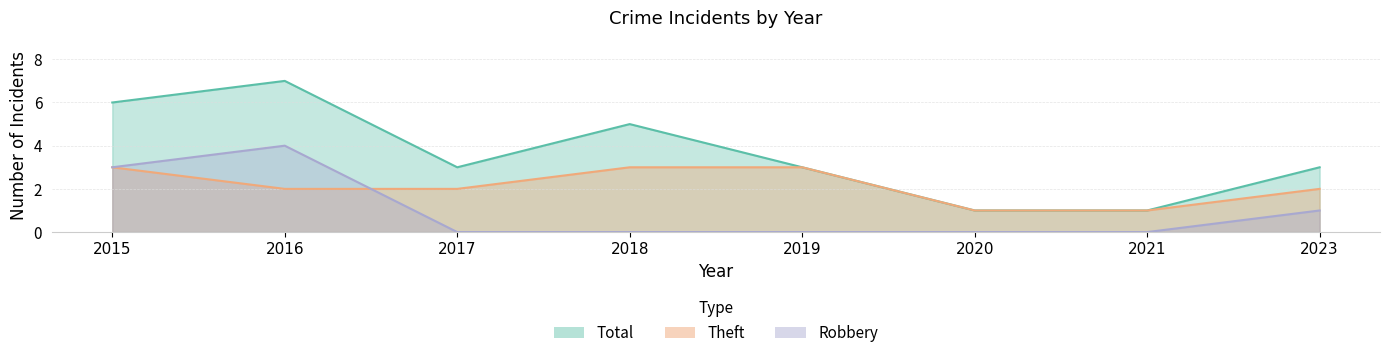

Rank the categories by Total value from highest to lowest.

2016, 2015, 2018, 2017, 2019, 2023, 2020, 2021